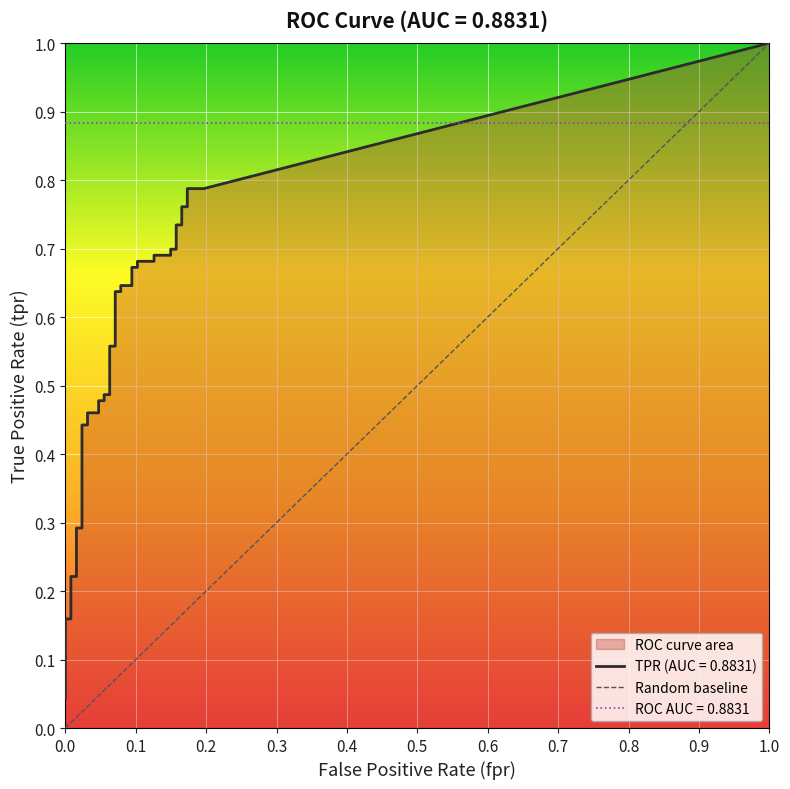

What is the greatest value displayed?

1